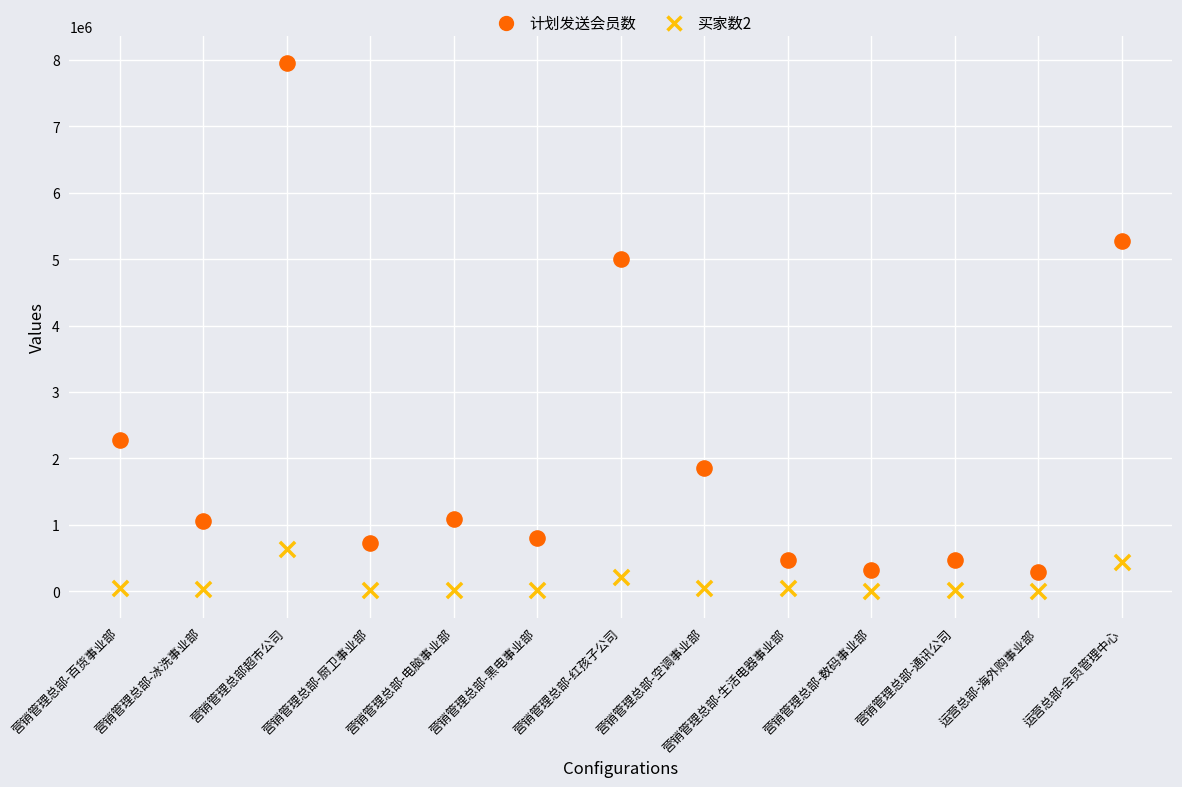

Which series contains the highest Y value?

计划发送会员数